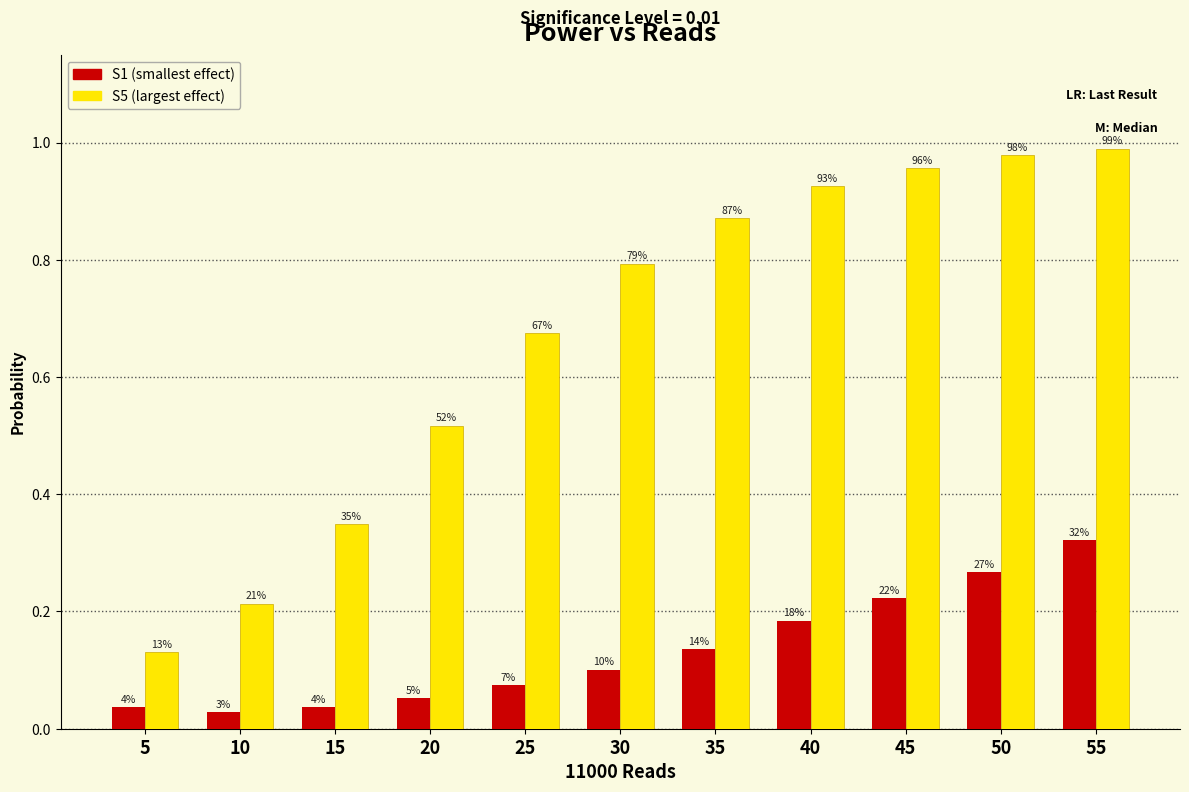

How many groups of bars are there?

11